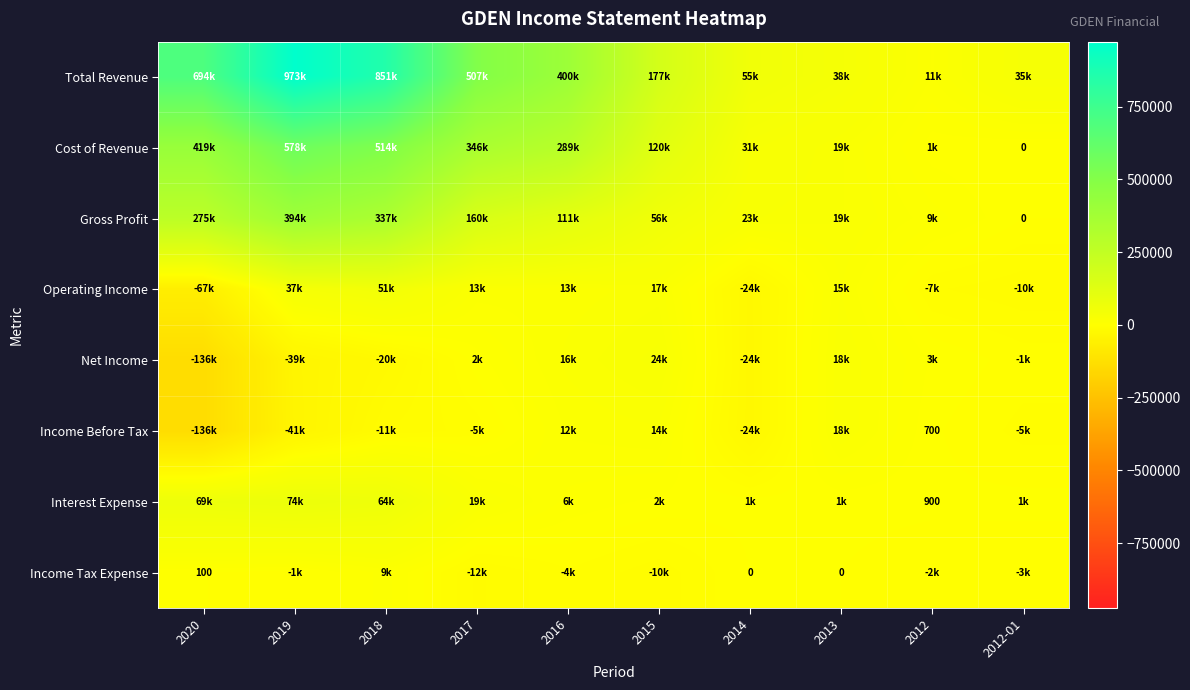

The Operating Income series shows 6595 at 2015. True or false?

False